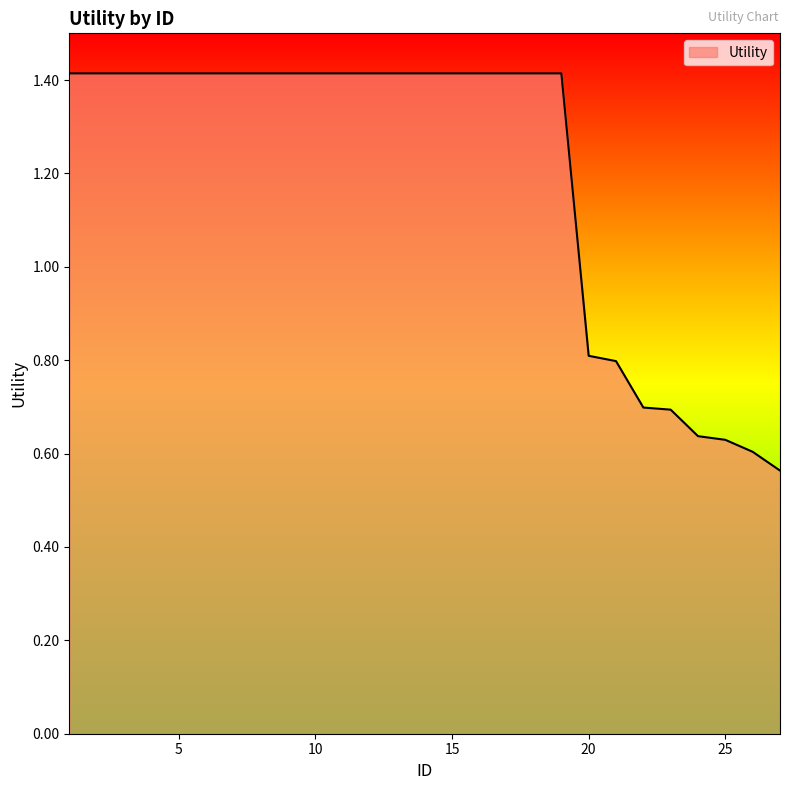

Count the number of data series in this chart.

1